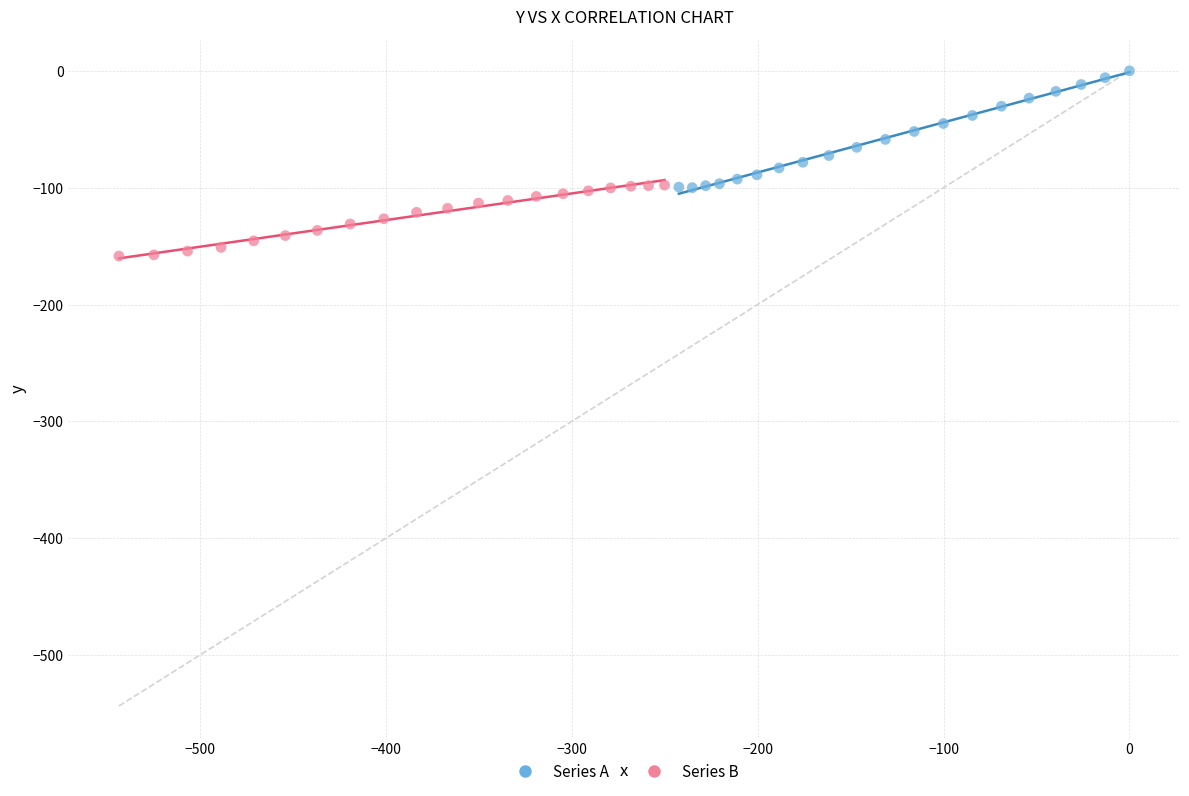

Which series has the largest Y range (max minus min)?

Series A